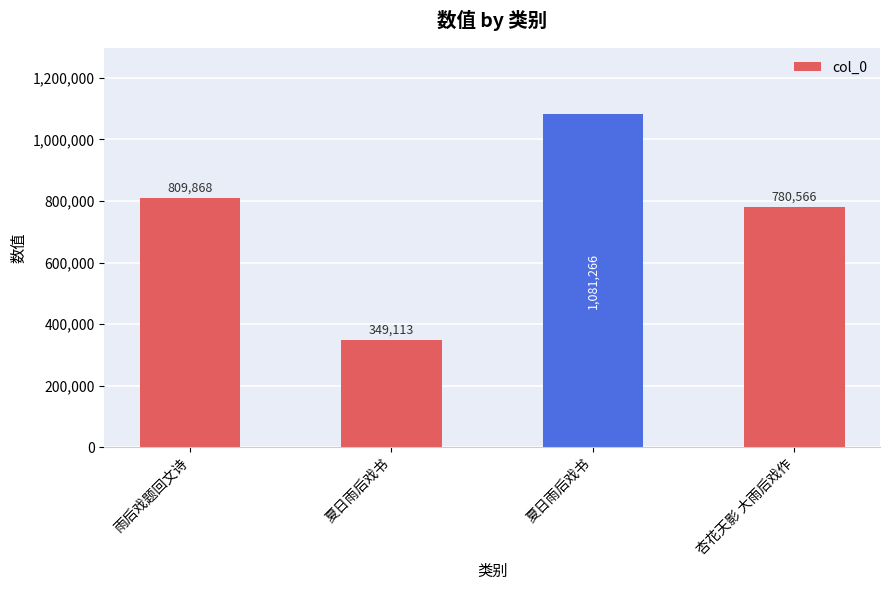

The chart shows a value of 780566 at 杏花天影 大雨后戏作. True or false?

True